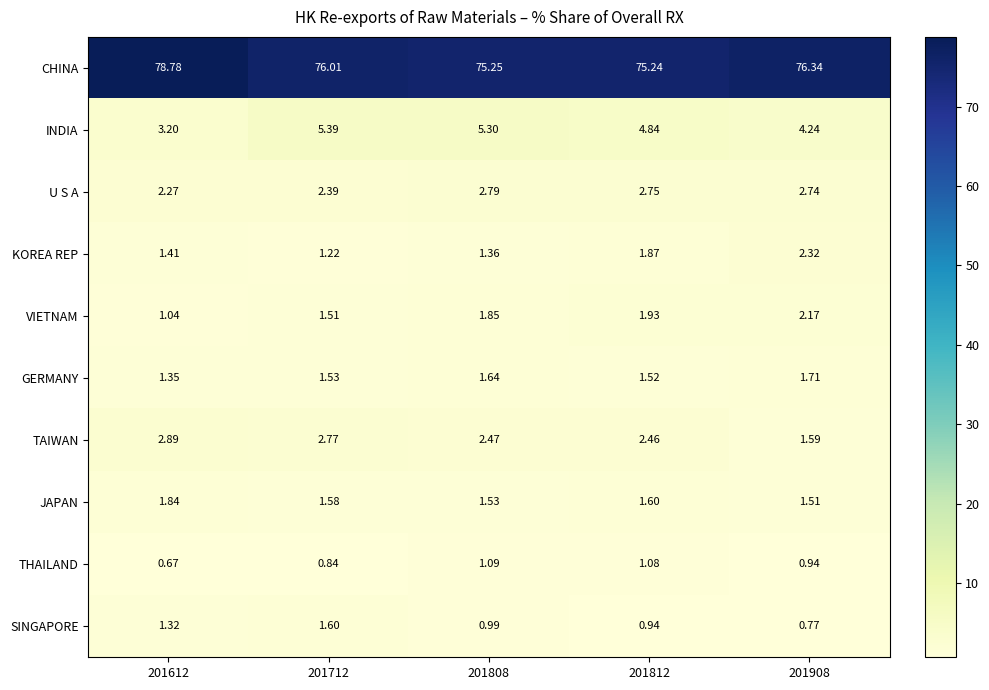

Which category has the lowest value across all series?

201612